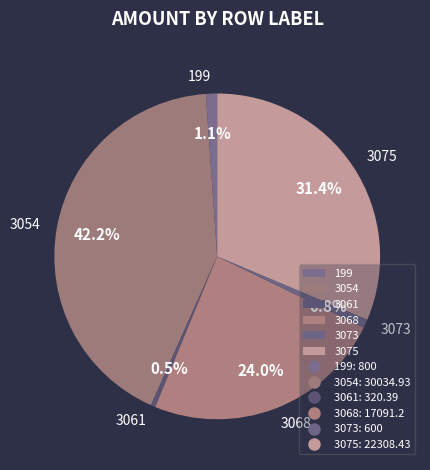

What is the ratio of the value at 3068 to the value at 3061?

53.3